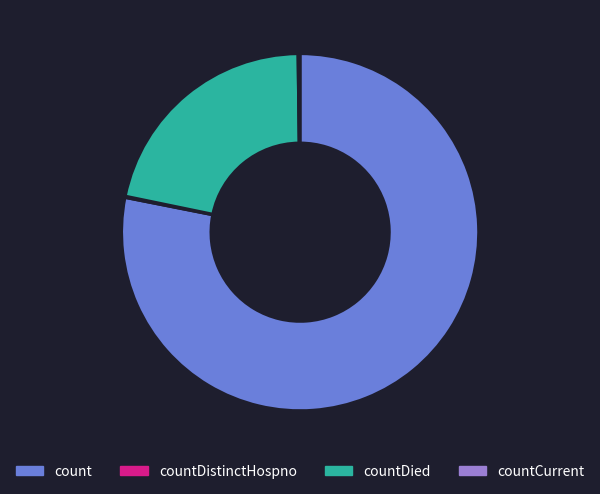

Is count the majority of the pie?

Yes